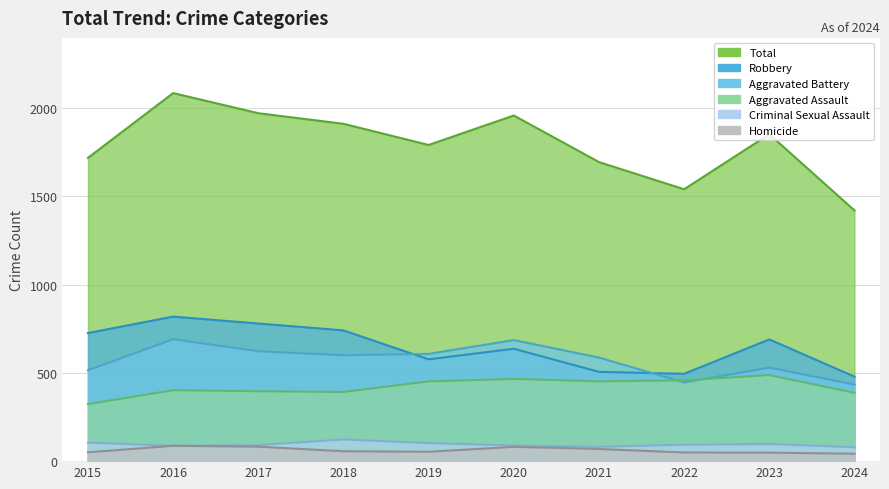

At which label does Aggravated Battery reach its minimum?

2024